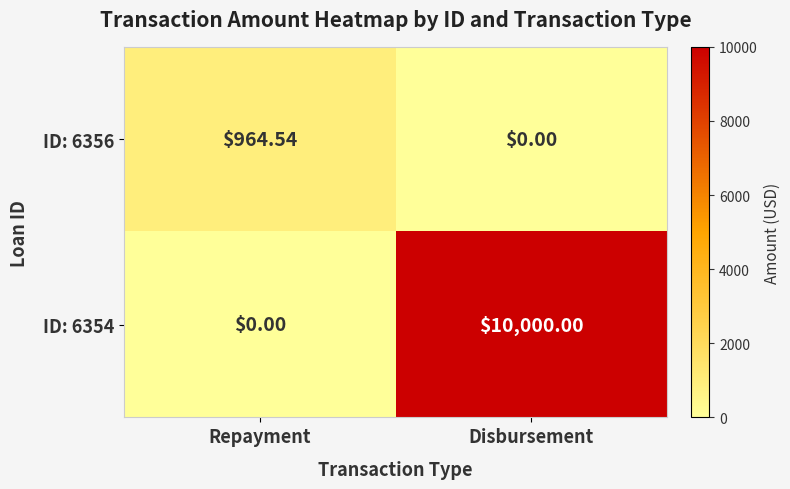

At which label is ID: 6356 closest to 482?

Disbursement